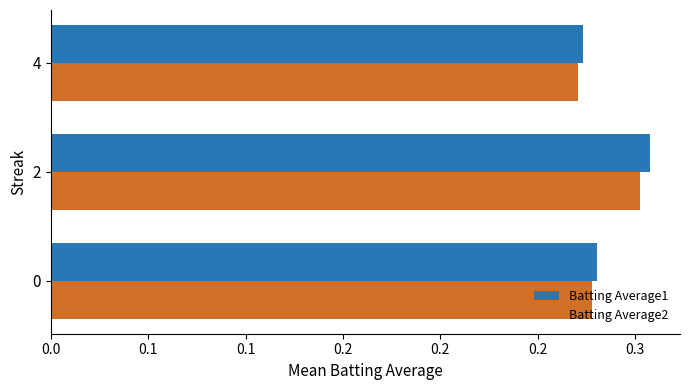

What is the greatest value displayed?

0.3